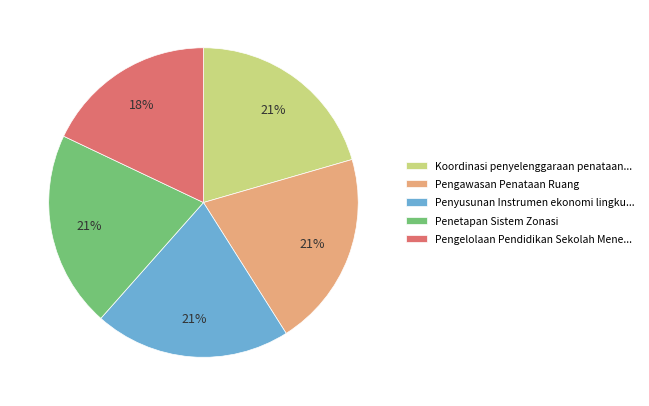

Is the sum of Pengelolaan Pendidikan Sekolah Mene... and Koordinasi penyelenggaraan penataan... greater than half?

No